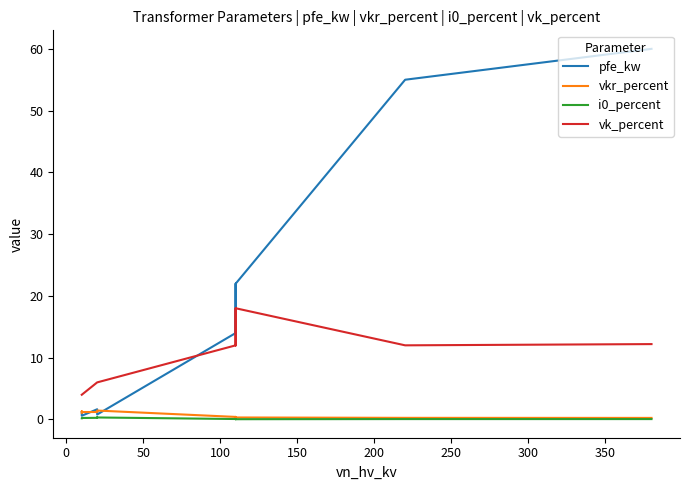

True or false: pfe_kw has more than 1 points higher than both neighbors.

True